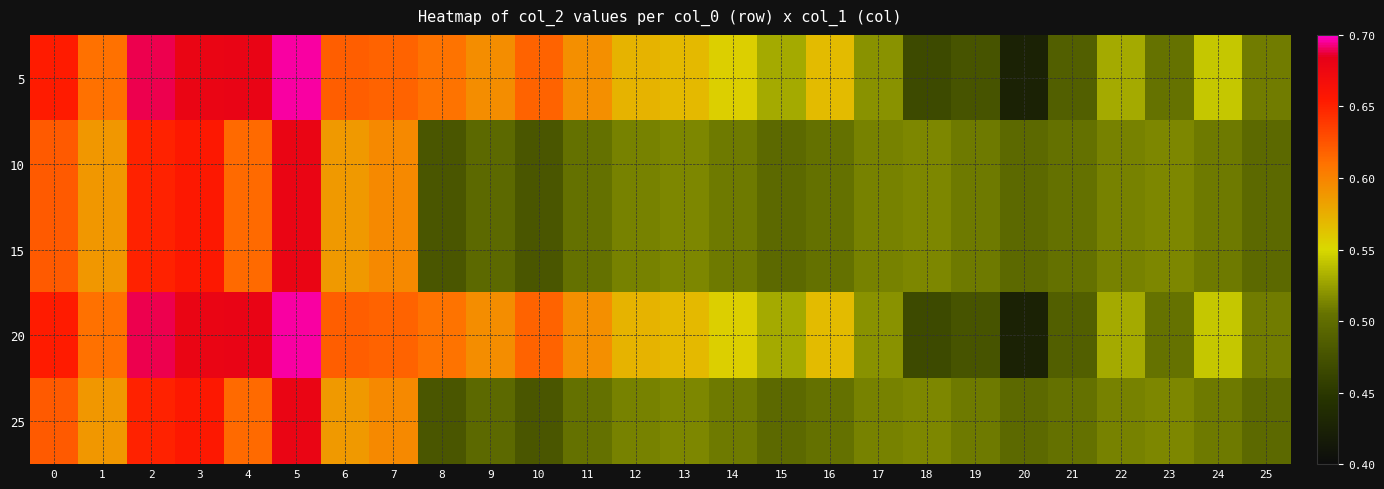

Which series has the largest total across all categories?

5